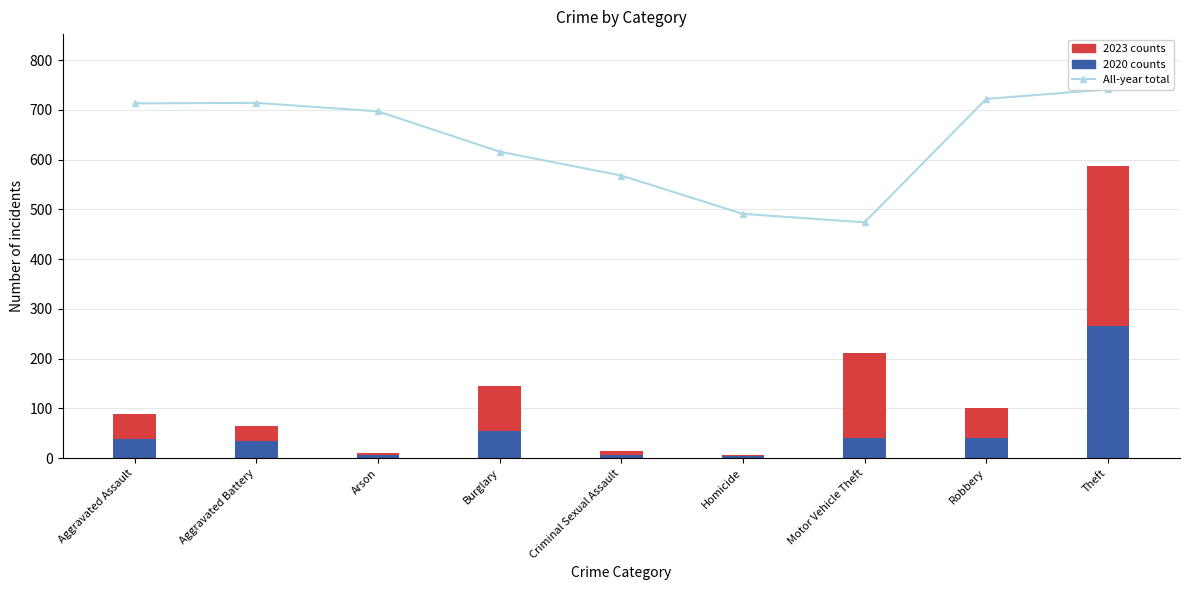

Count the number of data series in this chart.

3